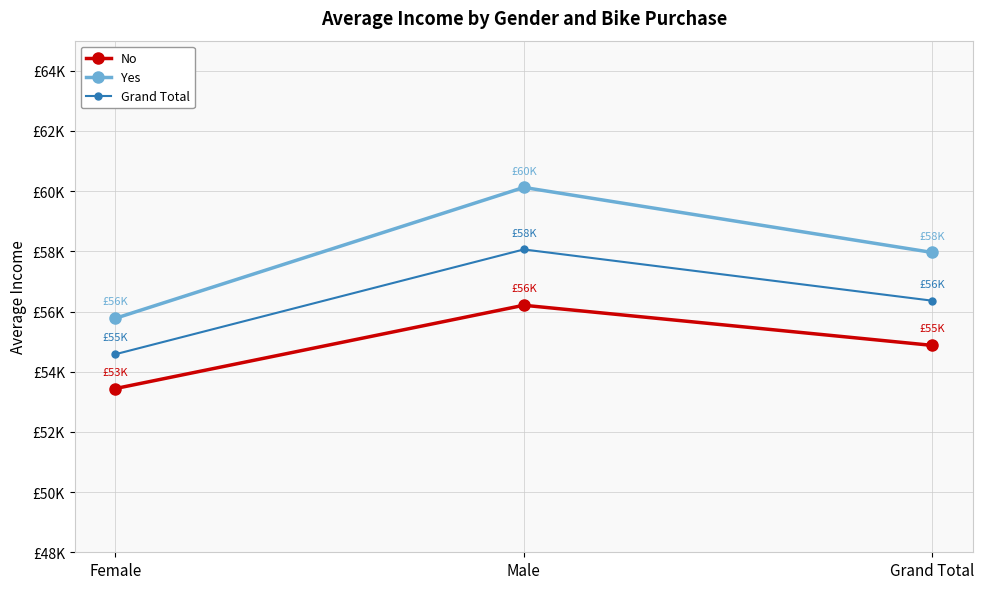

What is the value of the Grand Total point at the 1st from the left?

54580.8